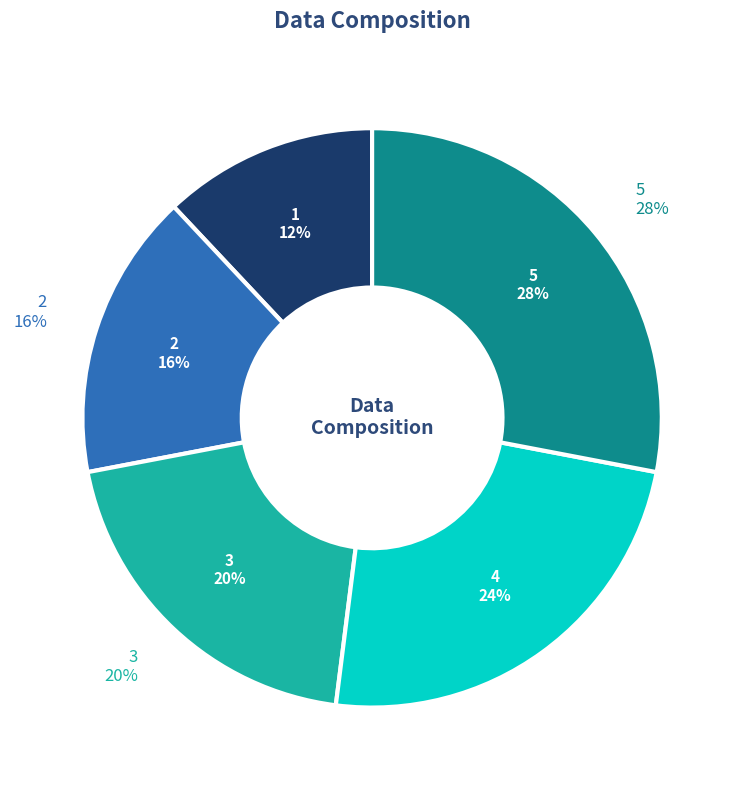

Does 3 represent more than half of the total?

No